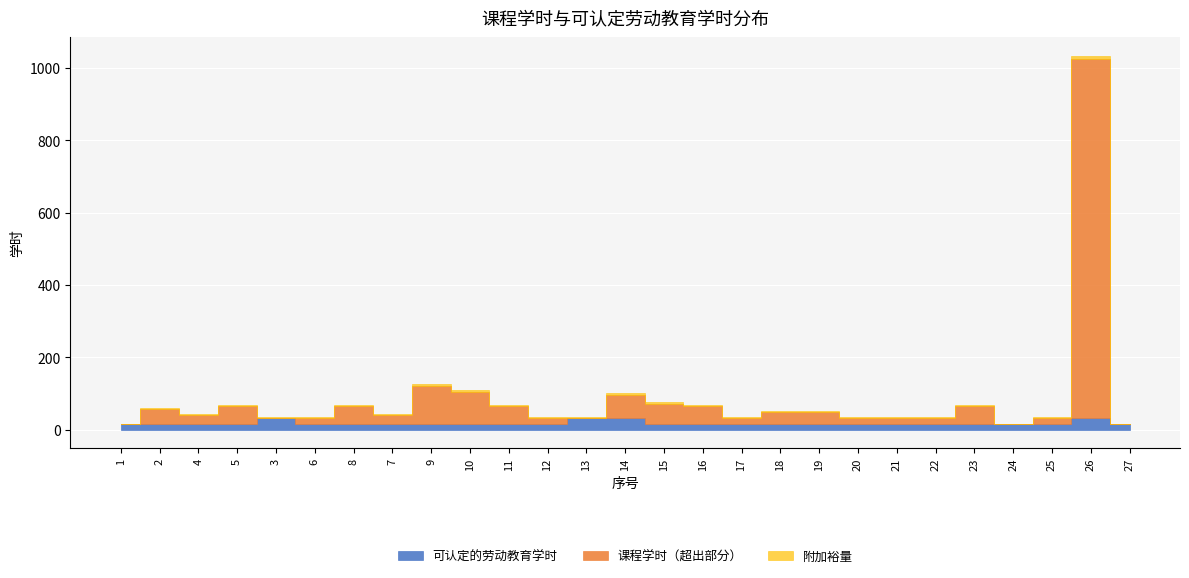

At how many categories does at least one series exceed 393?

1